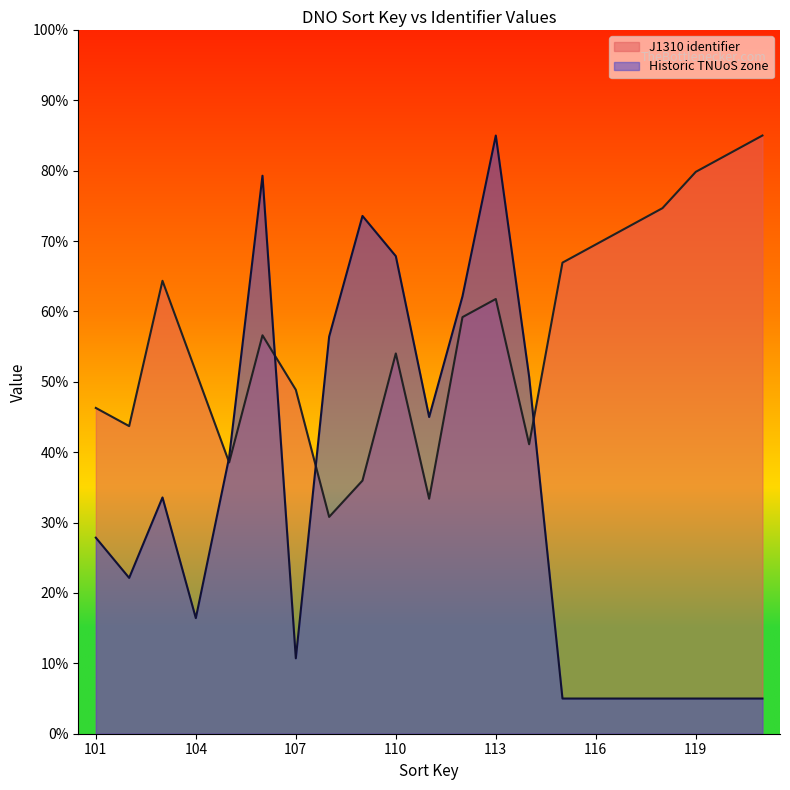

What is the spread (max minus min) of values at 112?

2.9